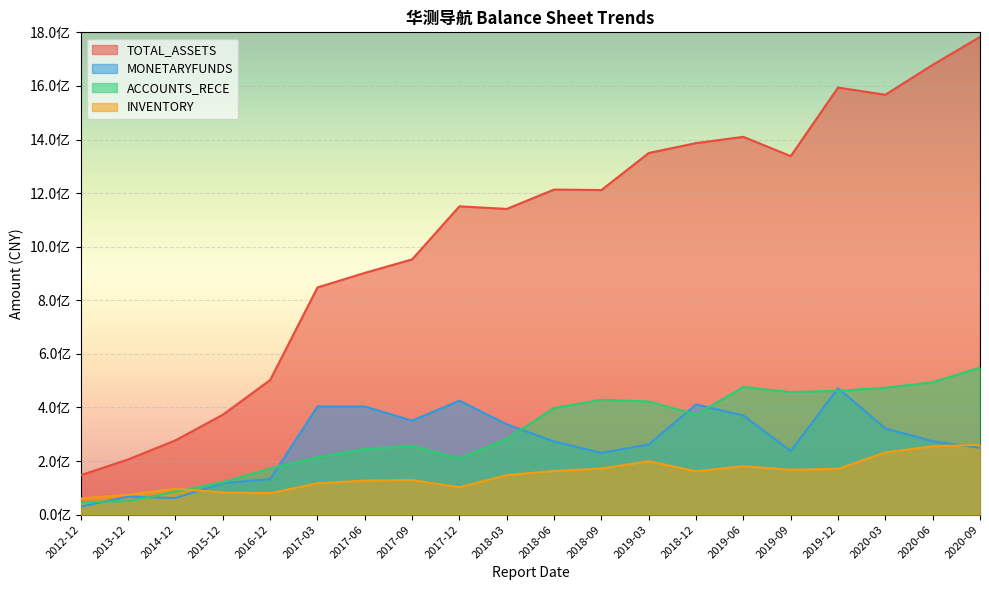

At which label is TOTAL_ASSETS closest to 965179873?

2017-09